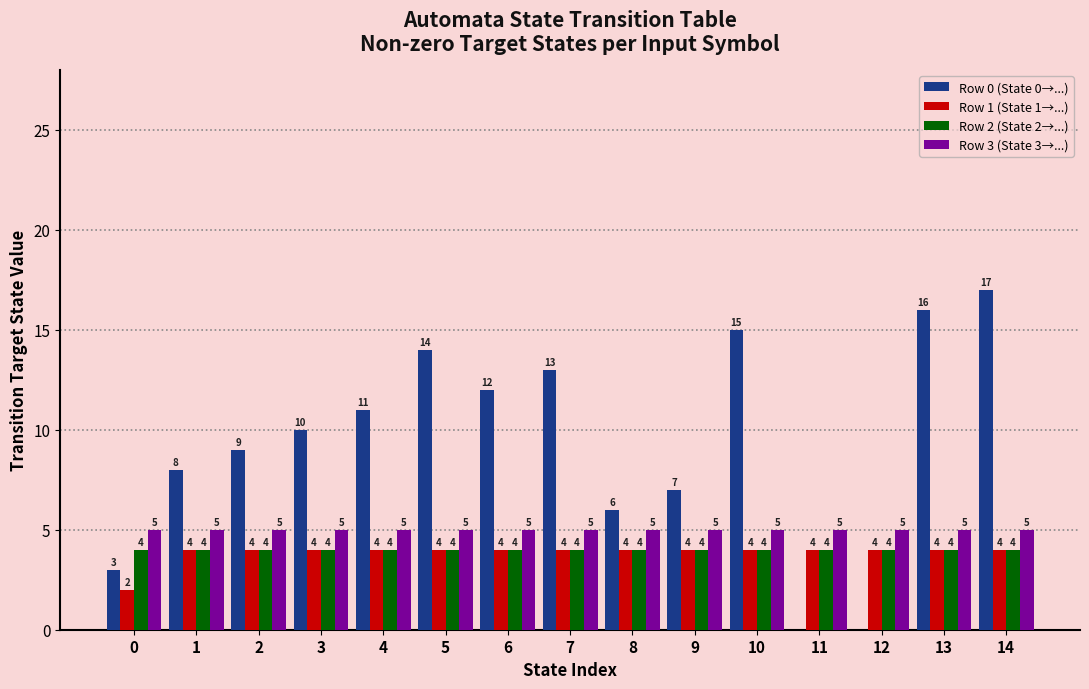

Which category has the highest value across all series?

14